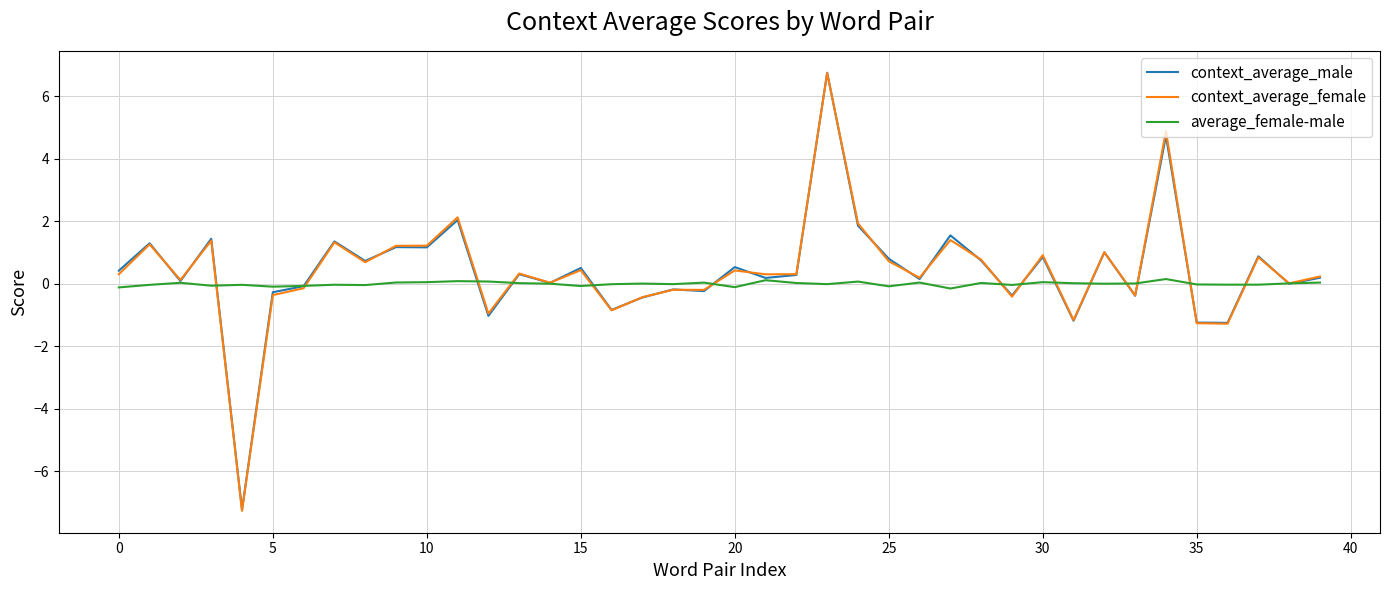

What is the minimum value shown in the chart?

-7.3